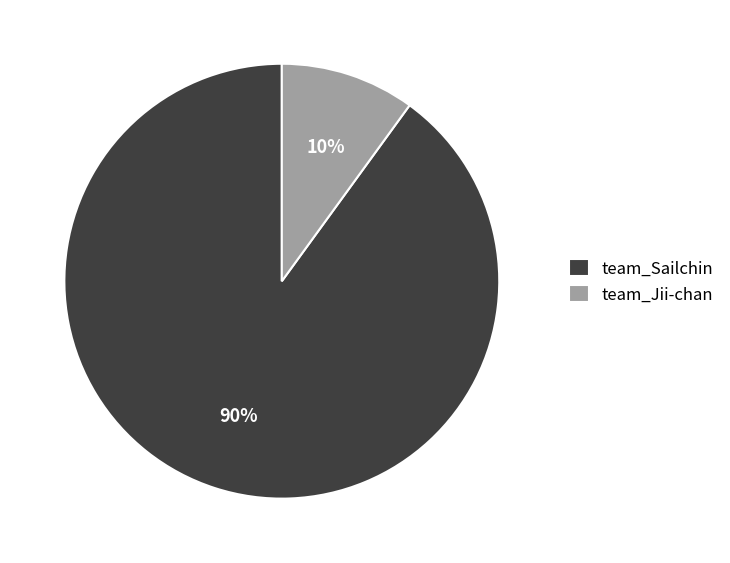

Which slice is the largest?

team_Sailchin